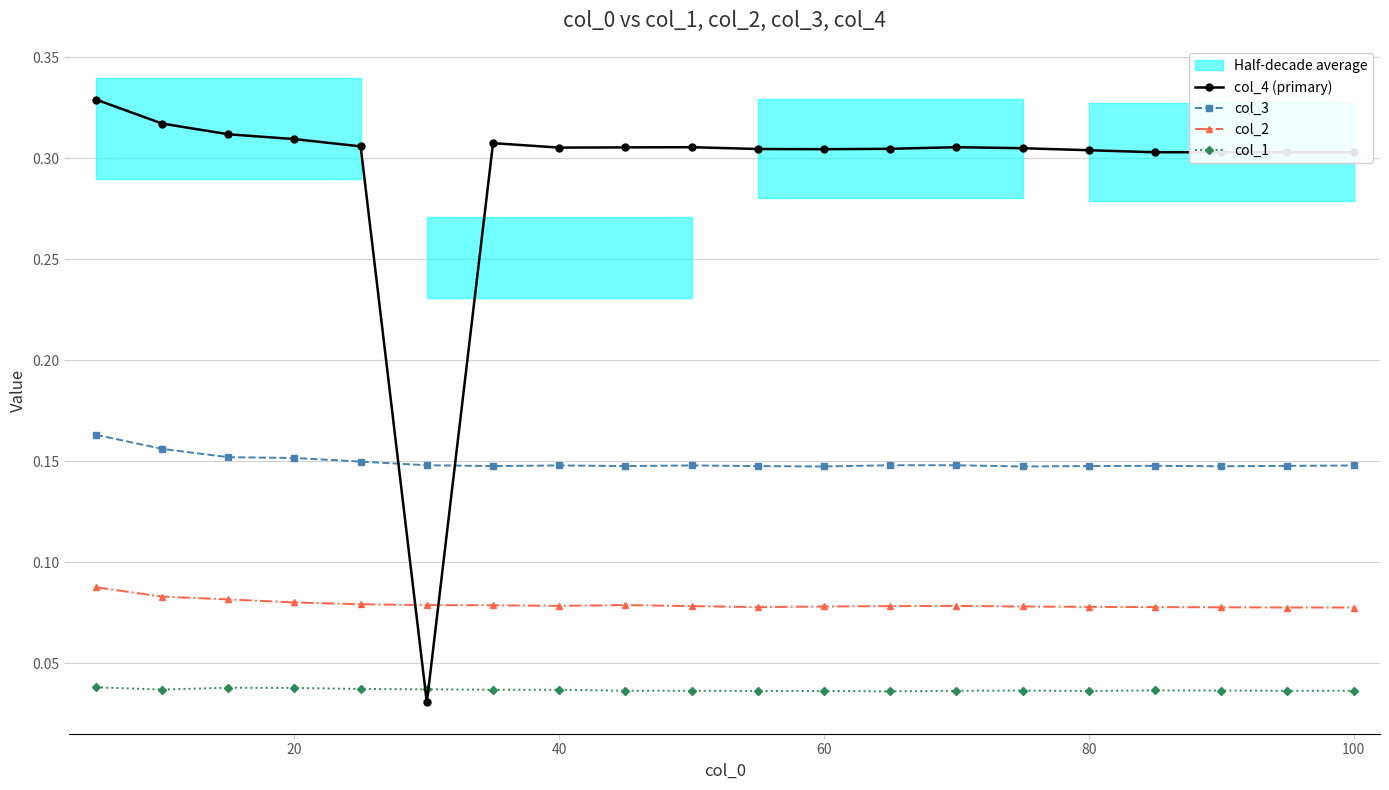

What is the lowest value of the col_3 series?

0.1